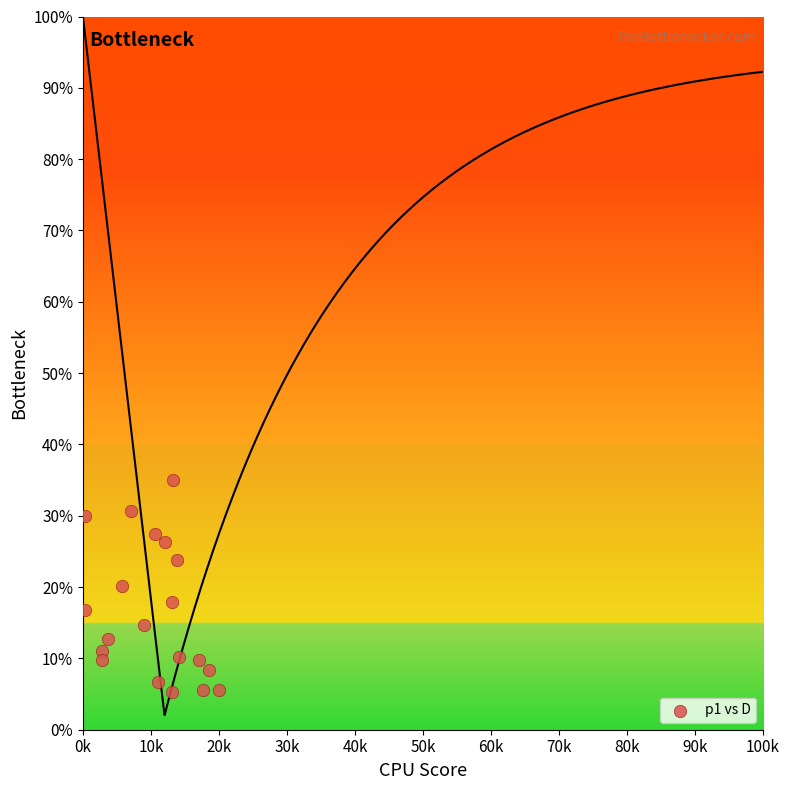

What is the range of X values (max minus min)?

19711.4